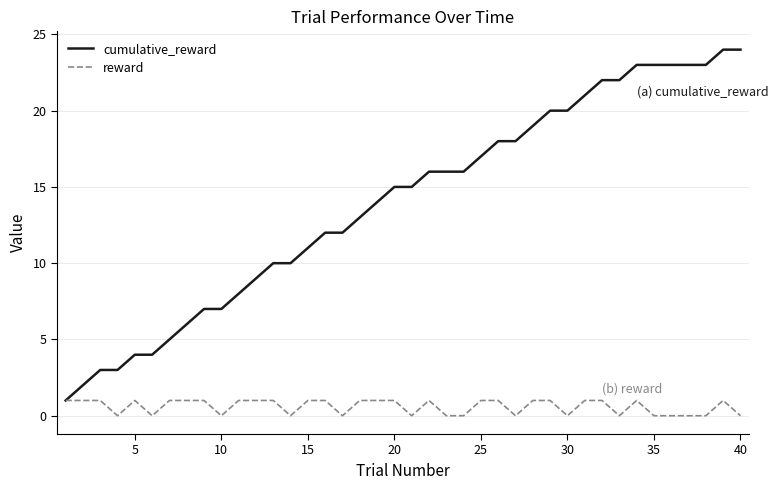

Which series has the widest spread of values?

cumulative_reward